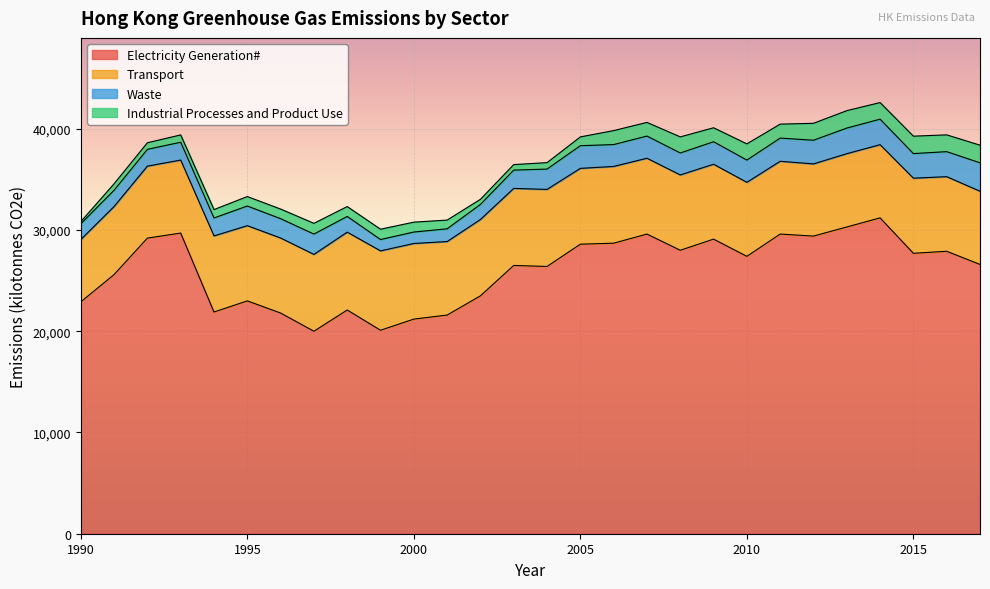

Count the number of categories in the chart.

28